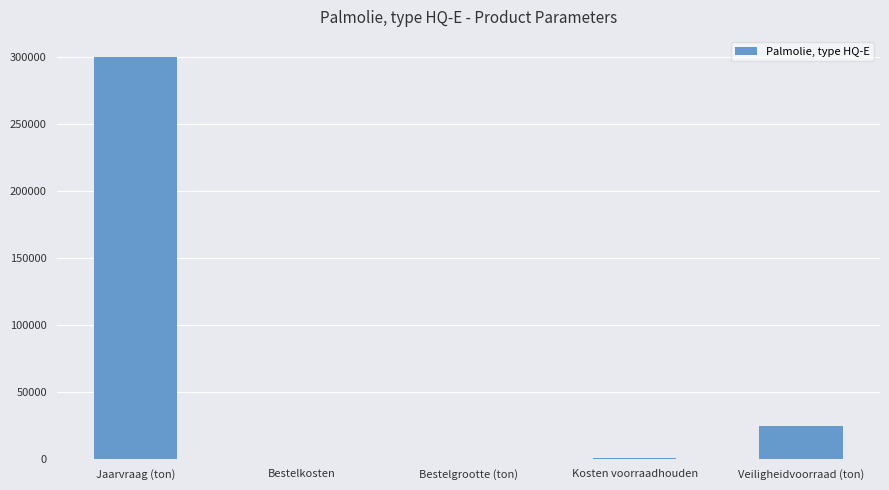

Count the number of data series in this chart.

1